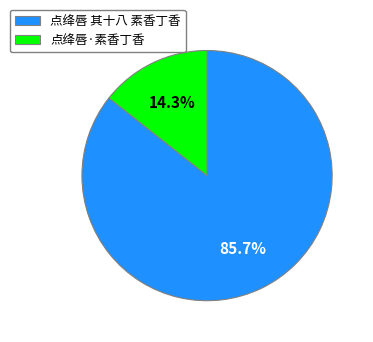

What is the total percentage of 点绛唇 其十八 素香丁香 and 点绛唇·素香丁香?

100.0%